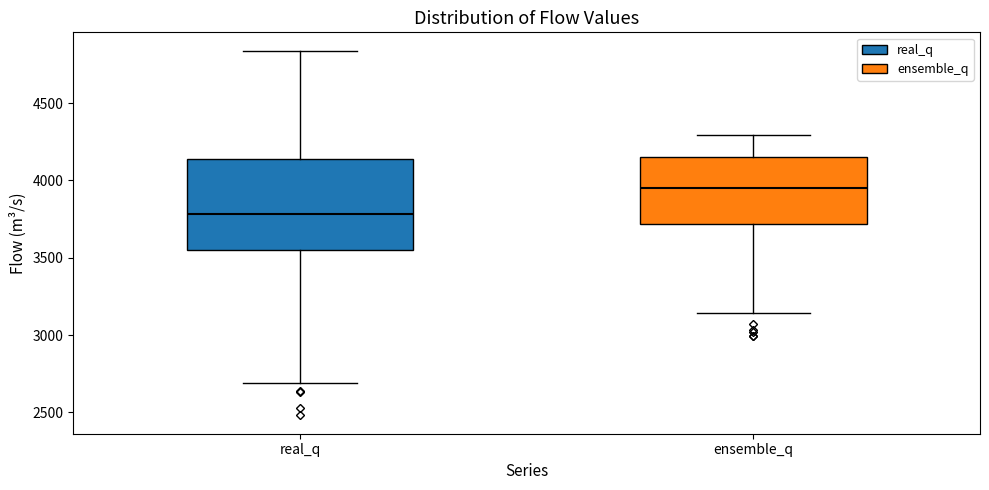

Which box is the tallest, from its lower edge to its upper edge?

real_q